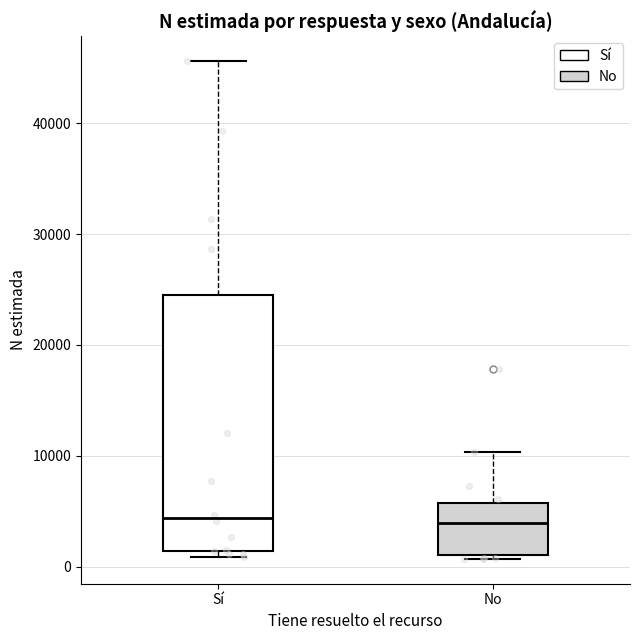

Where is the upper edge of the box for Sí on the y-axis? The values are not printed on the chart, so give them approximately, as read against the axis.

25000